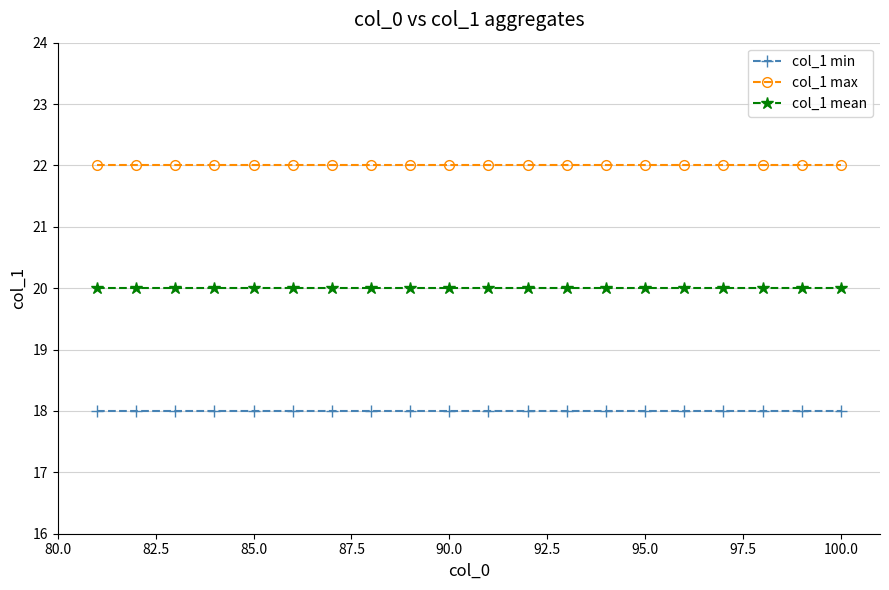

List the series in order of their peak value, highest first.

col_1 max, col_1 mean, col_1 min